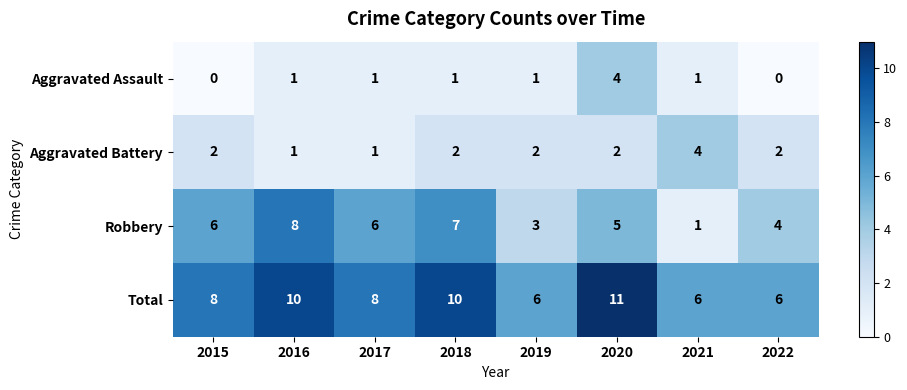

Which series changed the most between 2019 and 2020?

Total